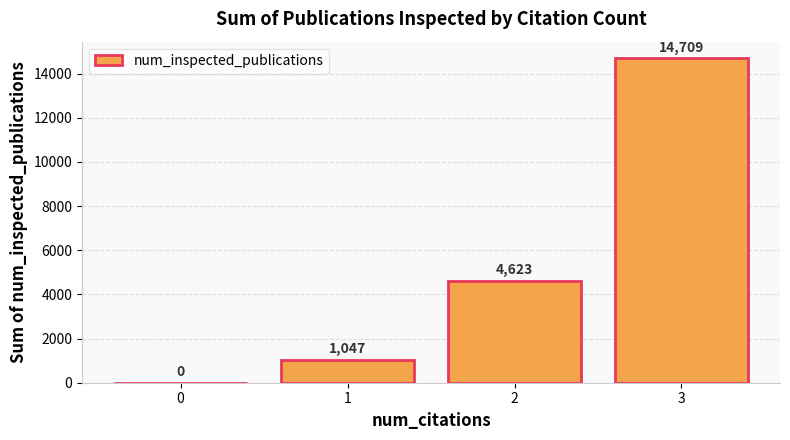

At which label is the value closest to 7354?

2